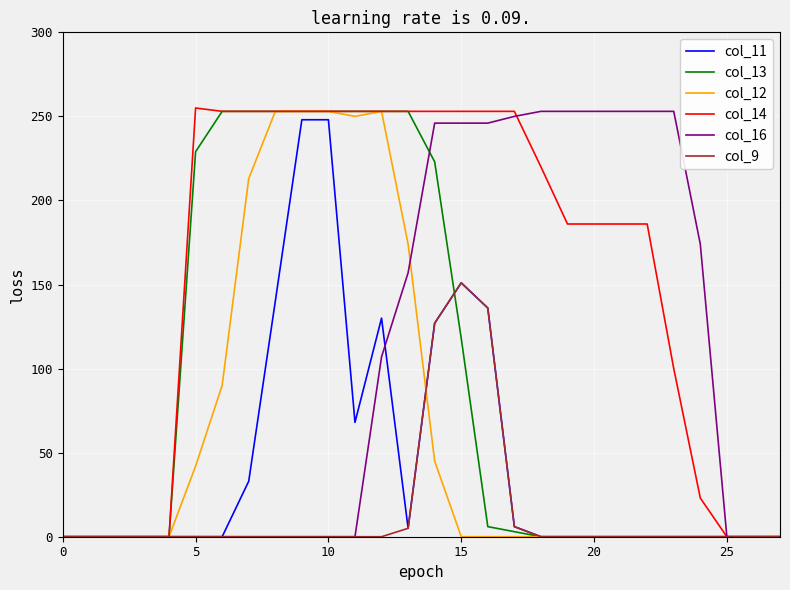

Does the chart display data point markers on the line(s)?

No